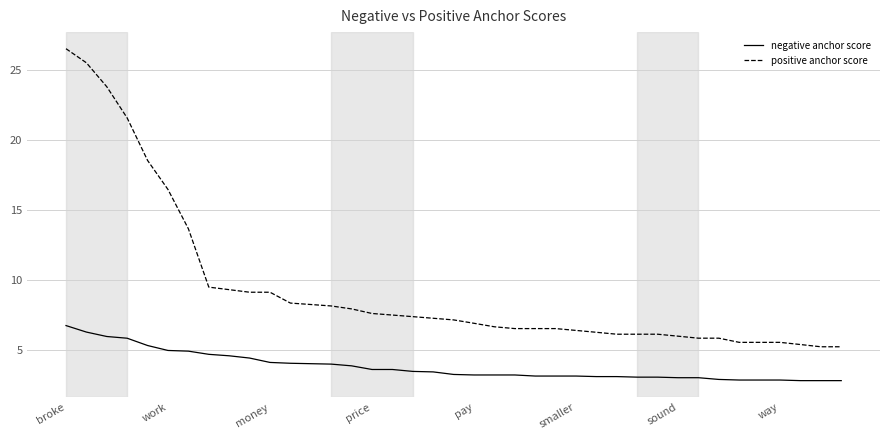

What is the average value of the positive anchor score series?

9.4